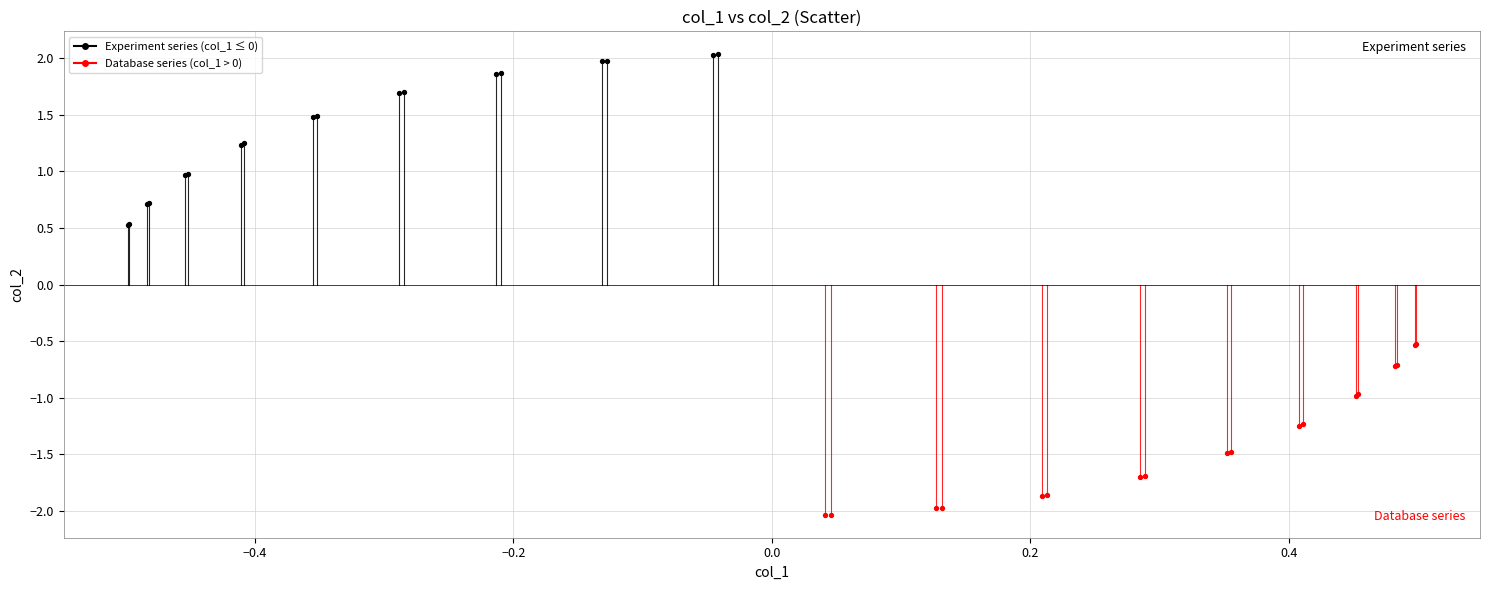

Which series contains the lowest Y value?

Database series (col_1 > 0)